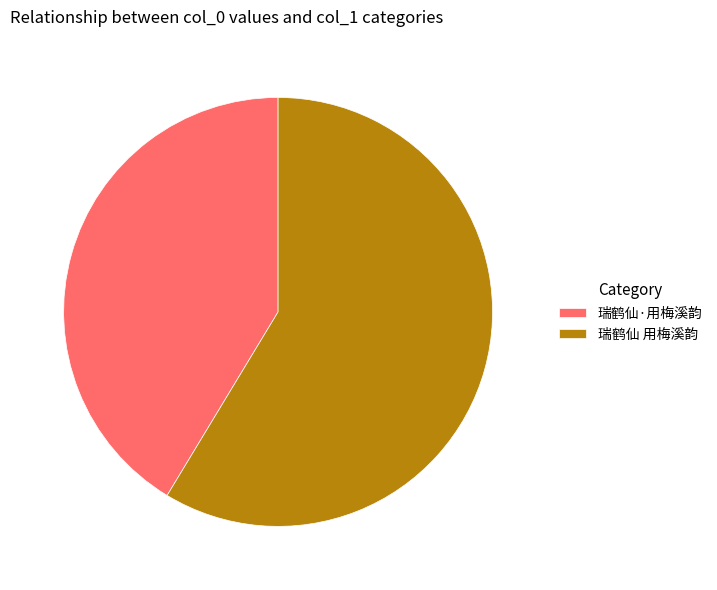

Combined, do 瑞鹤仙 用梅溪韵 and 瑞鹤仙·用梅溪韵 account for over 50%?

Yes